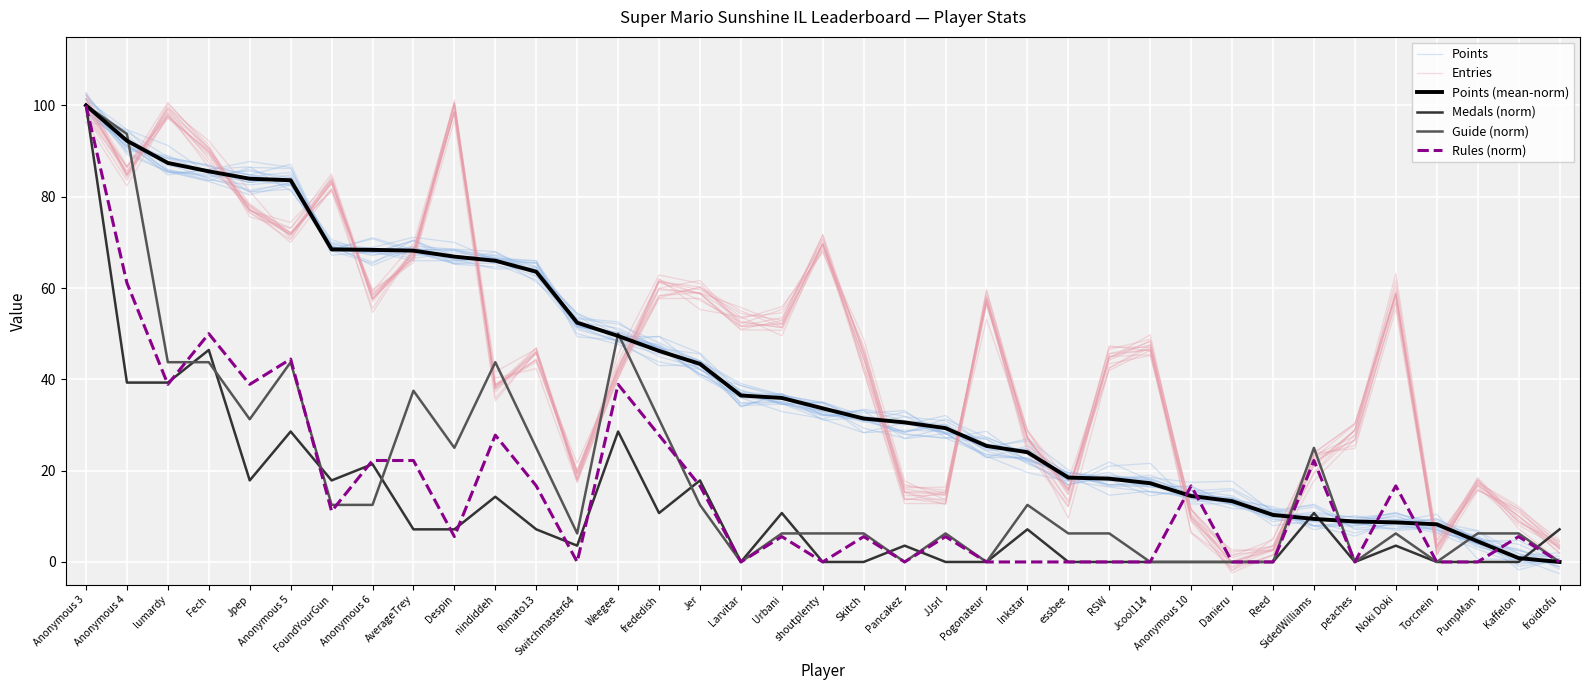

List the labels in order of Entries value, largest first.

Despin, lumardy, Anonymous 3, Fech, Anonymous 4, FoundYourGun, Jpep, Anonymous 5, shoutplenty, AverageTrey, frededish, Jer, Noki Doki, Pogonateur, Anonymous 6, Larvitar, Urbani, Jcool114, Rimato13, RSW, Skitch, Weegee, nindiddeh, peaches, Inkstar, Switchmaster64, PumpMan, SidedWilliams, JJsrl, Pancakez, essbee, Kaffelon, Anonymous 10, Torcnein, froidtofu, Reed, Danieru